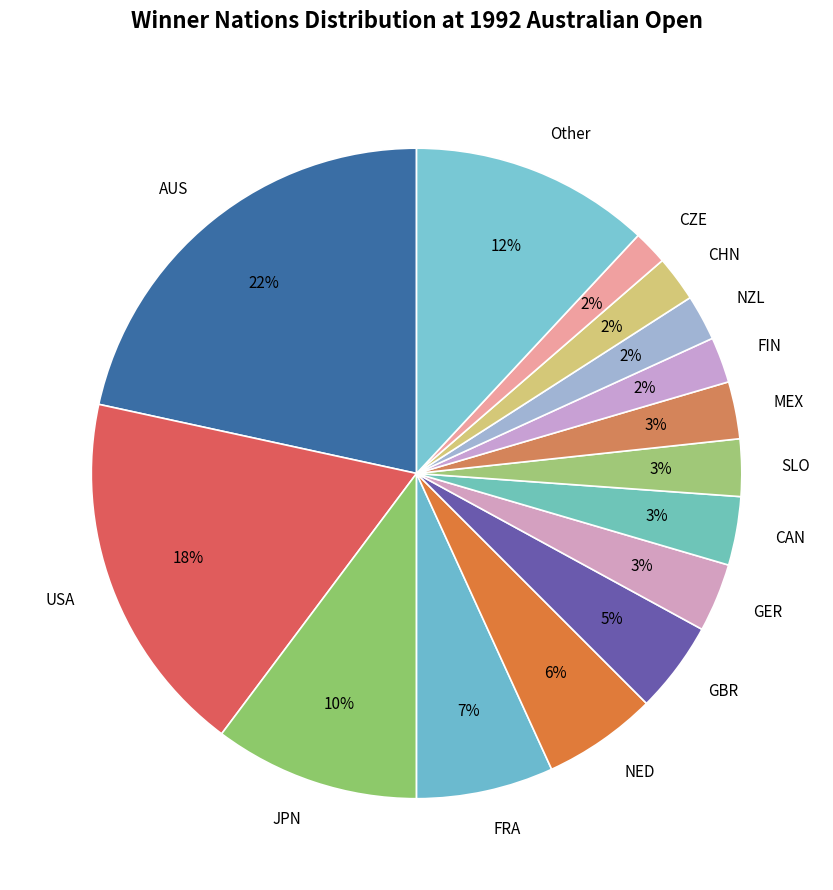

To the nearest percent, what is the average slice percentage?

7%